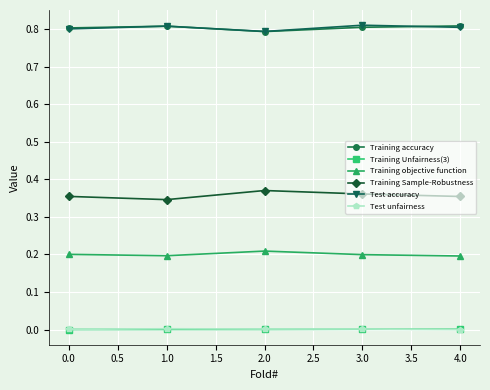

Is the value of Training accuracy at 3.0 greater than the value of Training objective function at 1.0?

Yes